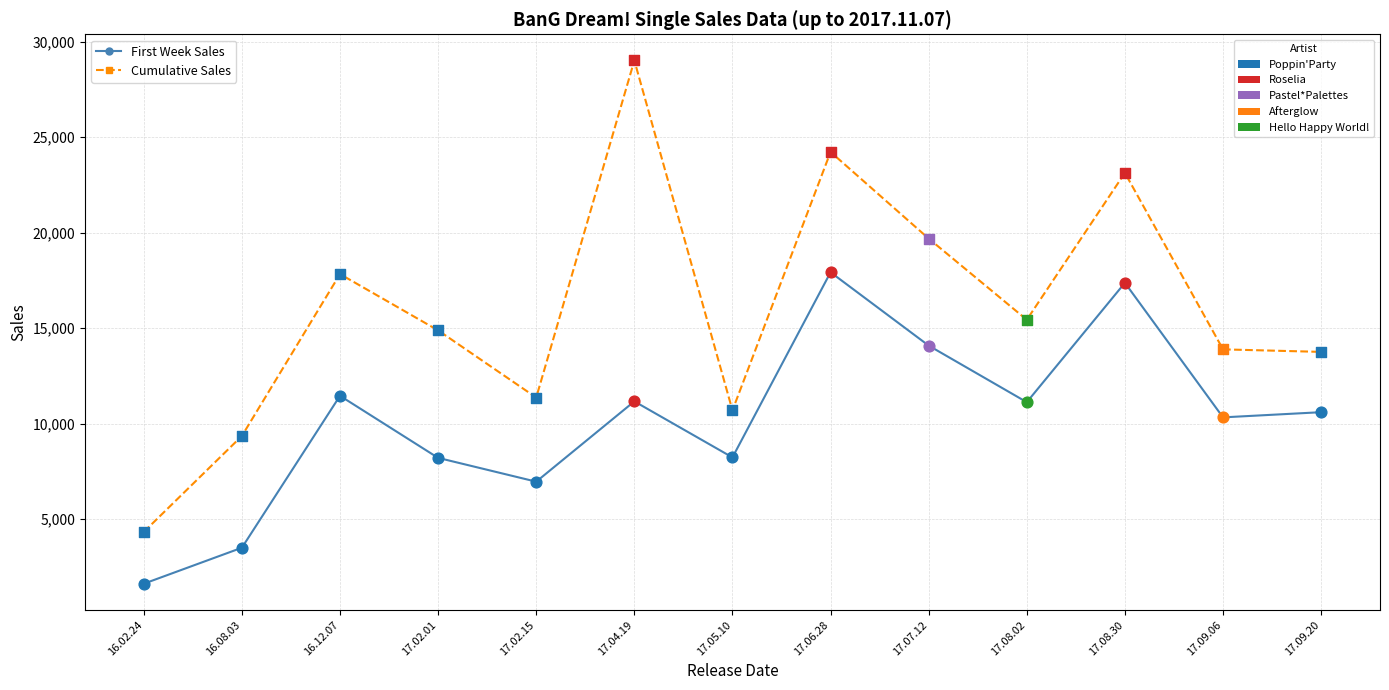

What is the spread (max minus min) of values at 17.06.28?

6296